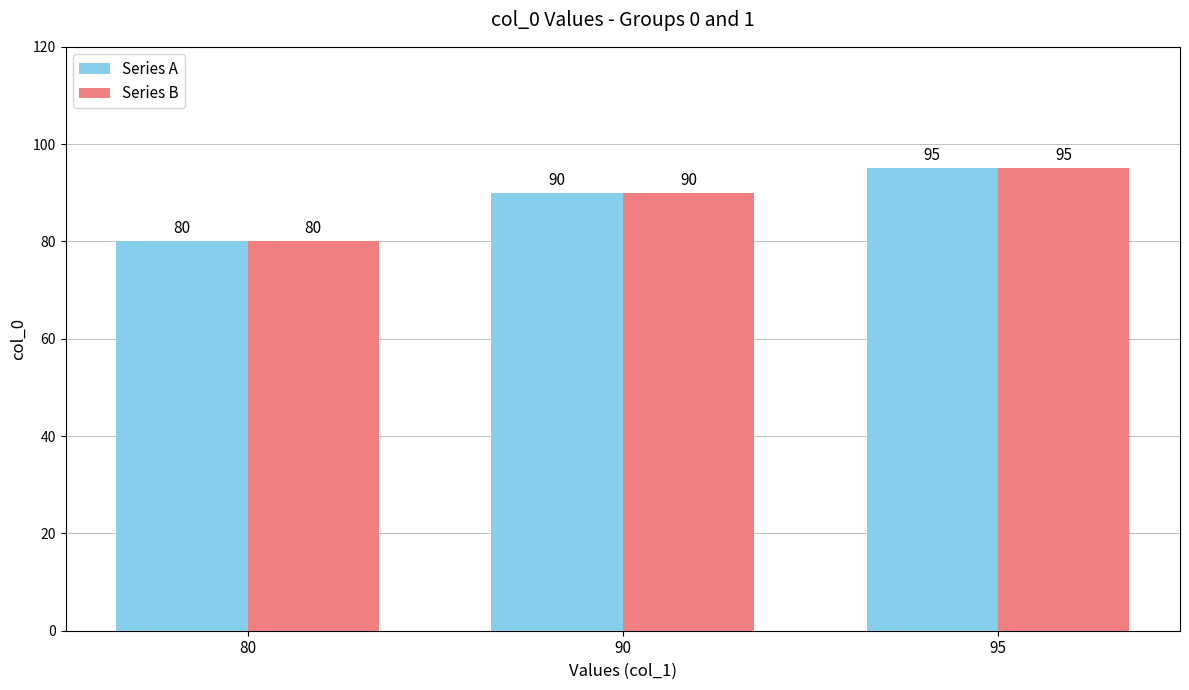

Count the Series A values in the range 80 to 95.

3